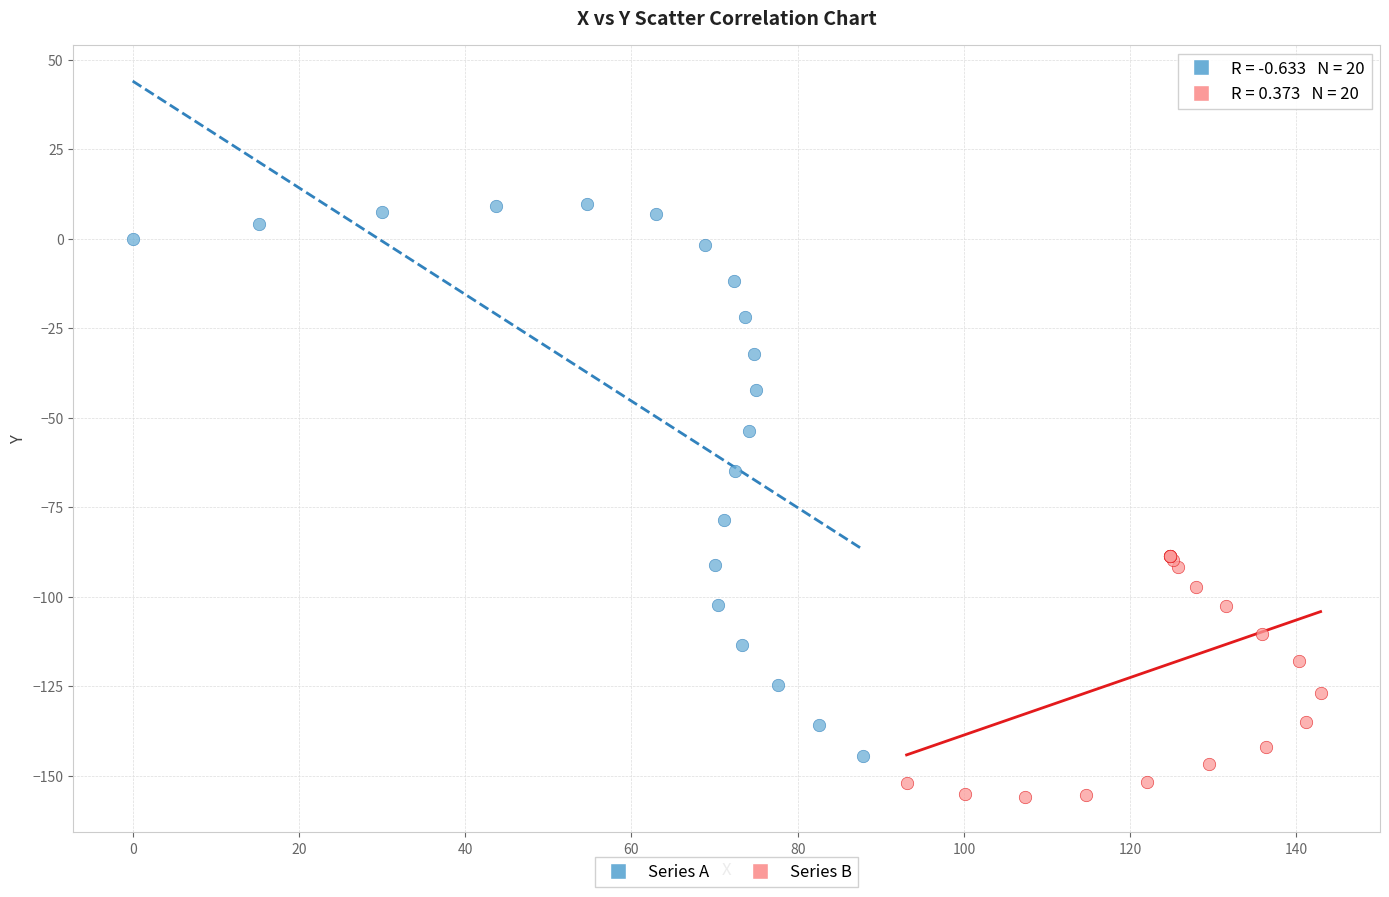

Which series has the widest spread of Y values?

Series A